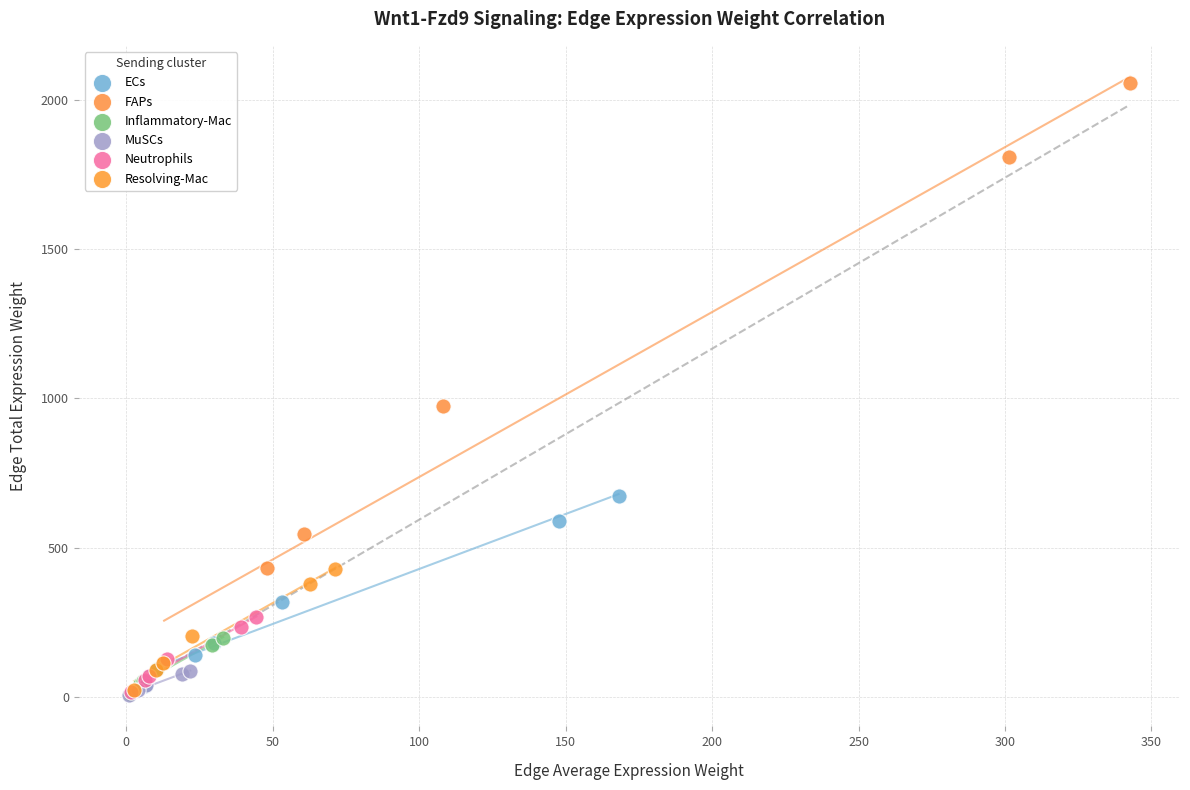

Which series reaches the maximum Y coordinate?

FAPs